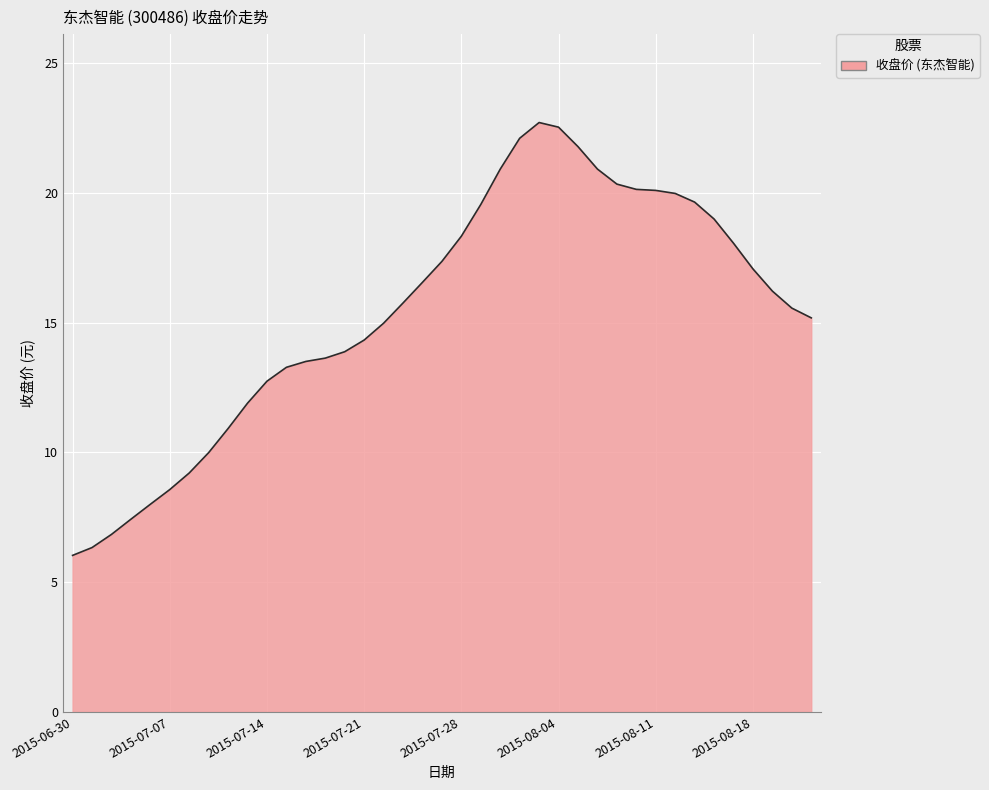

How many distinct data groups are displayed?

1